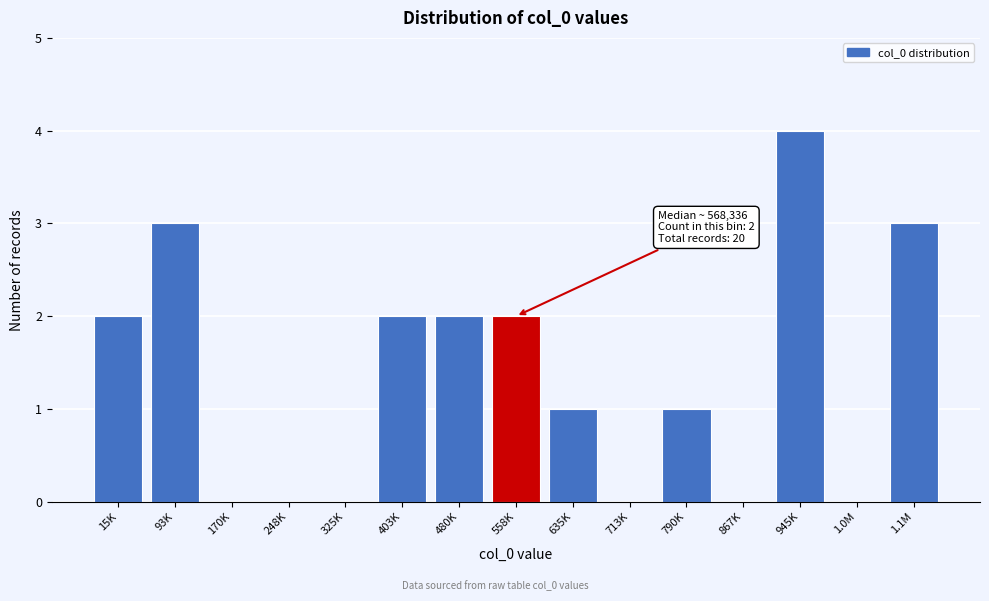

Reading right to left, transcribe all the data shown in this chart.

1.1M=3	1.0M=0	945K=4	867K=0	790K=1	713K=0	635K=1	558K=2	480K=2	403K=2	325K=0	248K=0	170K=0	93K=3	15K=2